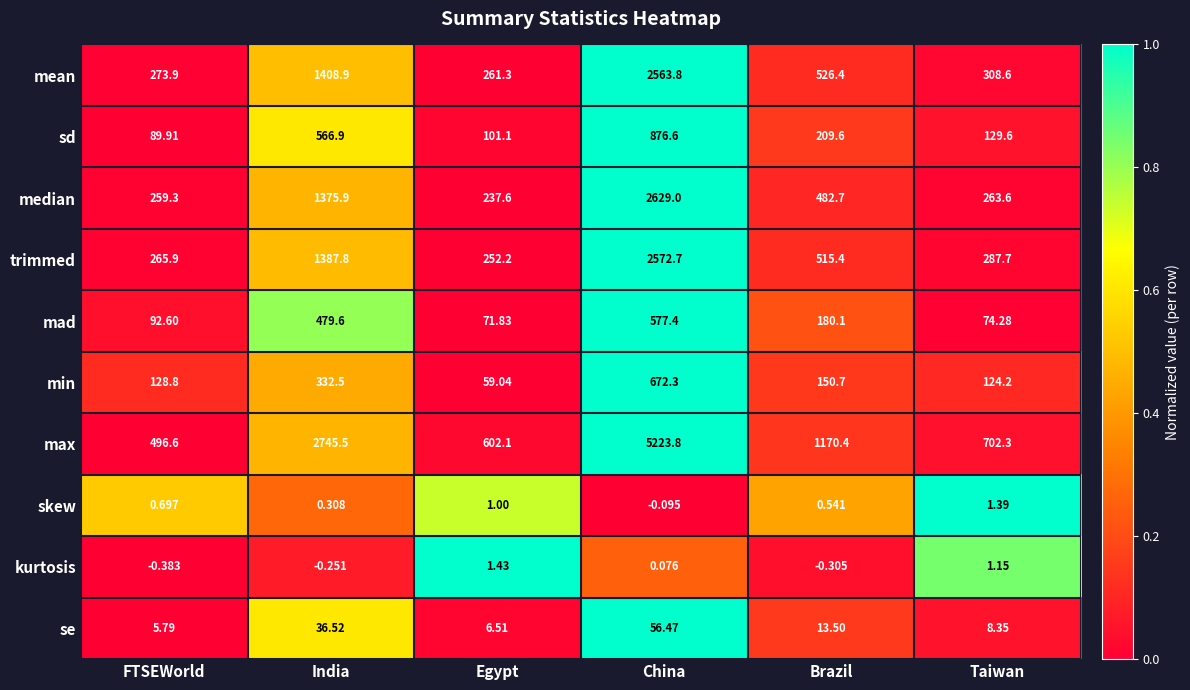

Which label corresponds to the largest value in the chart?

China